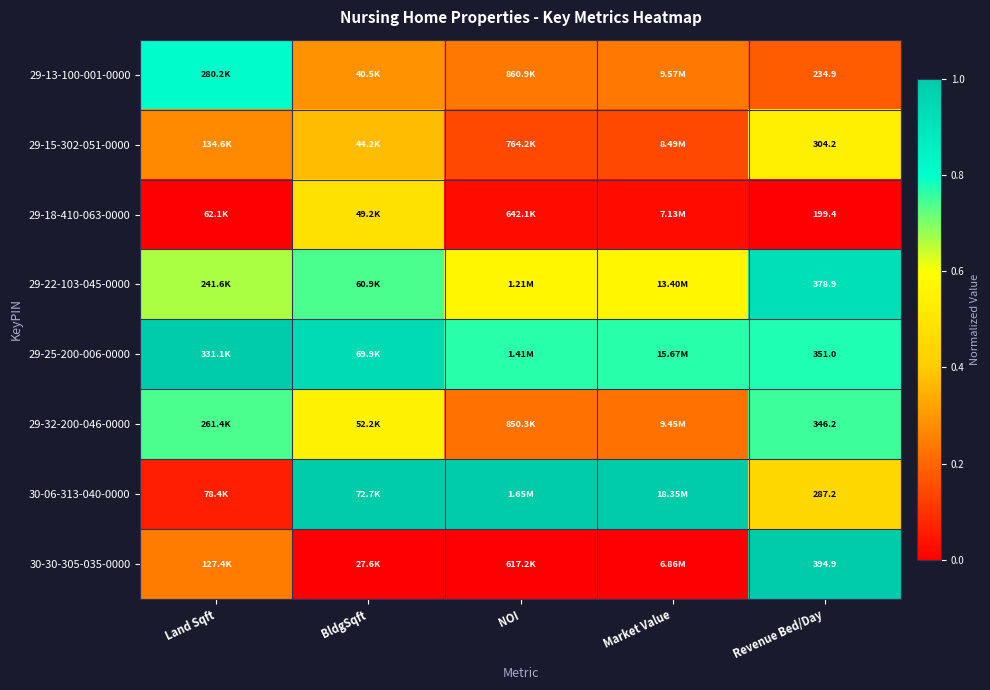

Rank the series at NOI from lowest to highest value.

30-30-305-035-0000, 29-18-410-063-0000, 29-15-302-051-0000, 29-32-200-046-0000, 29-13-100-001-0000, 29-22-103-045-0000, 29-25-200-006-0000, 30-06-313-040-0000